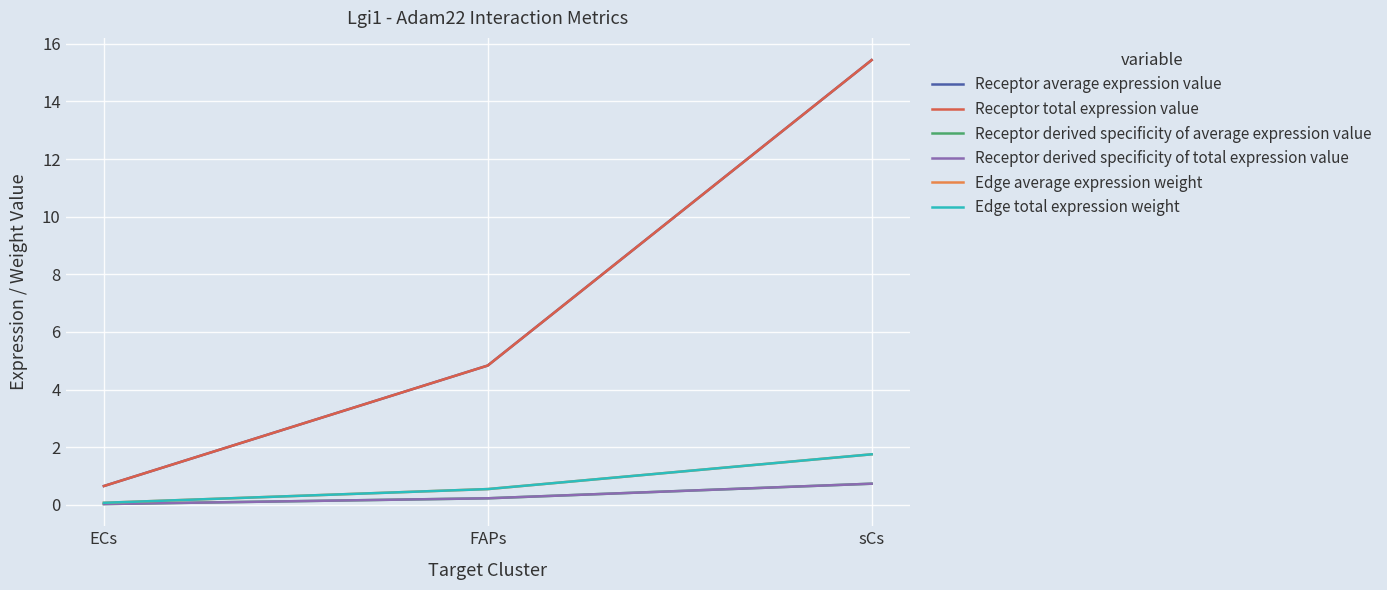

What is the minimum value for Edge average expression weight?

0.1